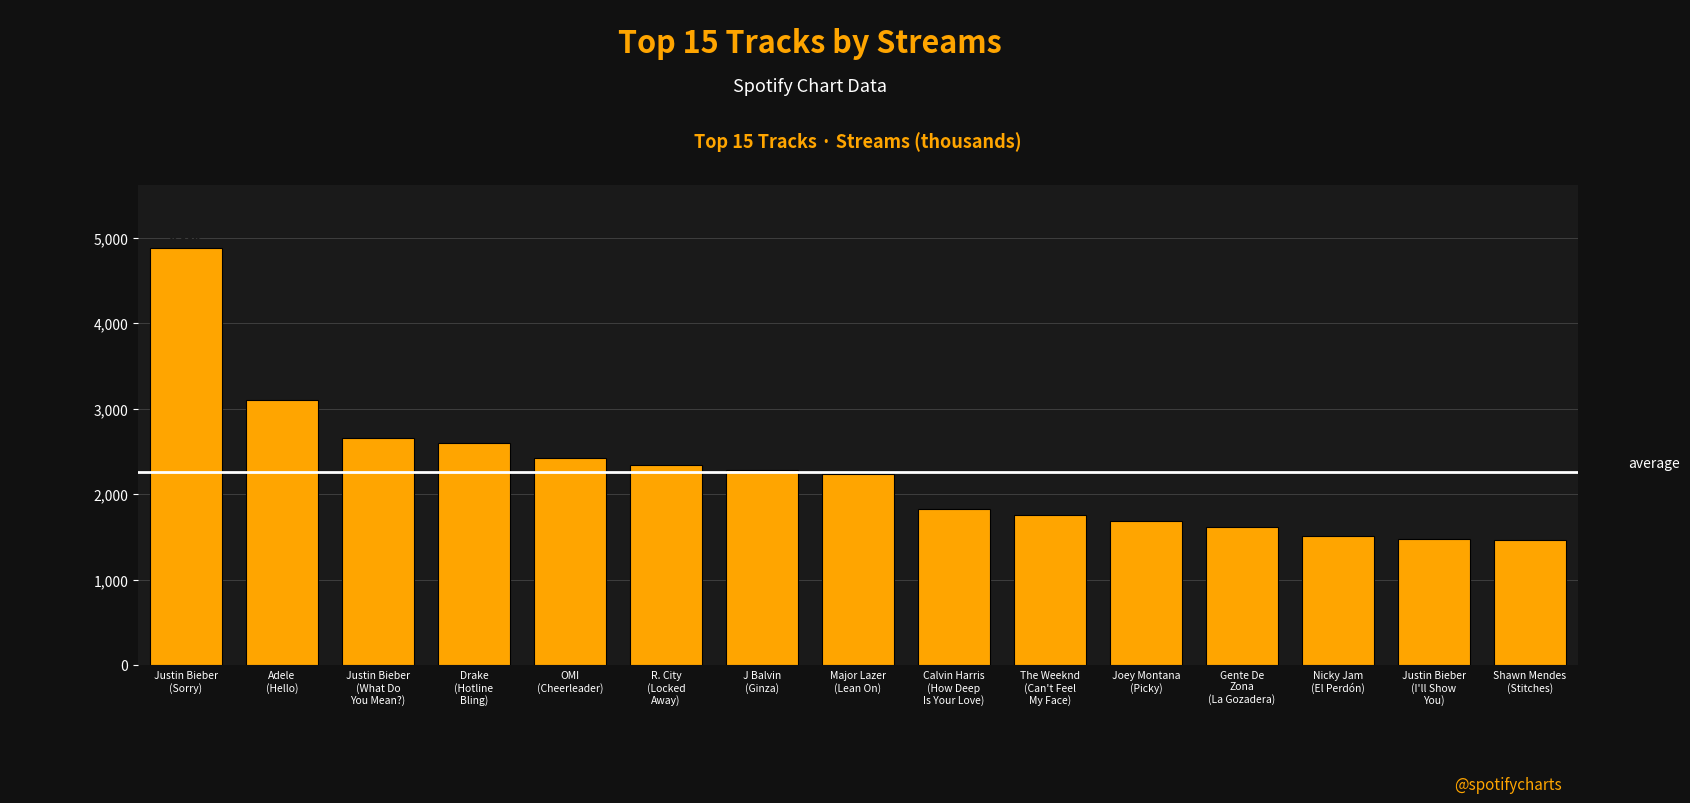

Reading left to right, list all the values displayed in this chart.

Justin Bieber
(Sorry)=4884	Adele
(Hello)=3103	Justin Bieber
(What Do
You Mean?)=2655	Drake
(Hotline
Bling)=2595	OMI
(Cheerleader)=2418	R. City
(Locked
Away)=2339	J Balvin
(Ginza)=2277	Major Lazer
(Lean On)=2232	Calvin Harris
(How Deep
Is Your Love)=1823	The Weeknd
(Can't Feel
My Face)=1759	Joey Montana
(Picky)=1681	Gente De
Zona
(La Gozadera)=1616	Nicky Jam
(El Perdón)=1513	Justin Bieber
(I'll Show
You)=1477	Shawn Mendes
(Stitches)=1468